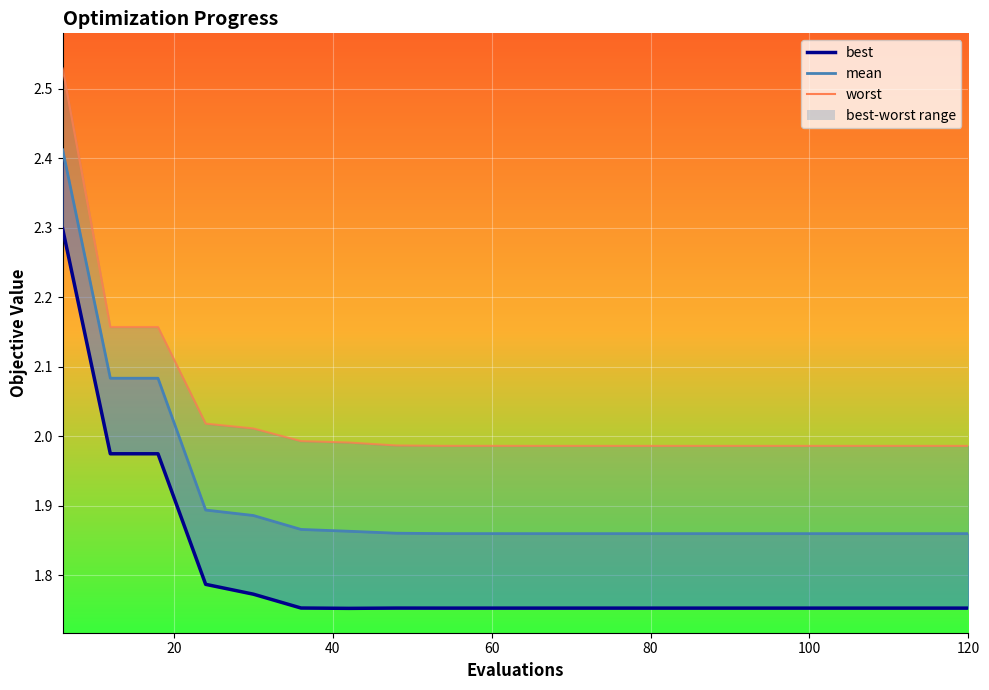

Which series has the largest total across all categories?

worst_line